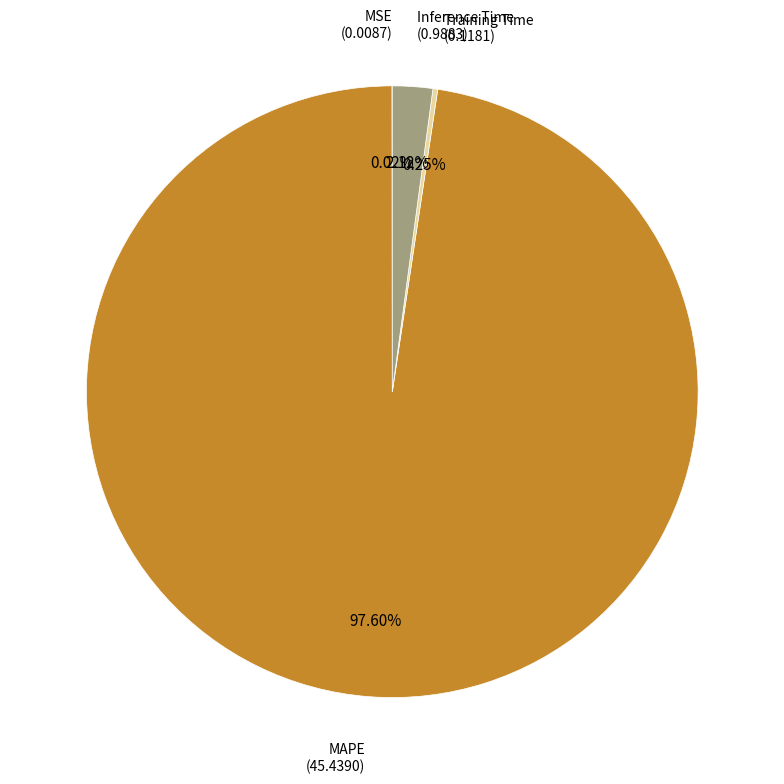

Does any single category account for the majority?

Yes